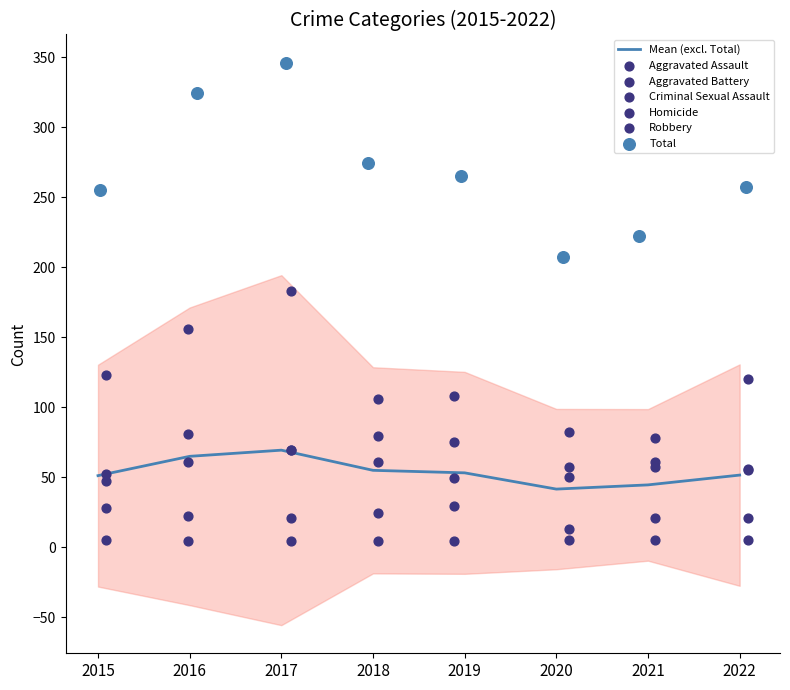

Which series has the largest total across all categories?

Robbery